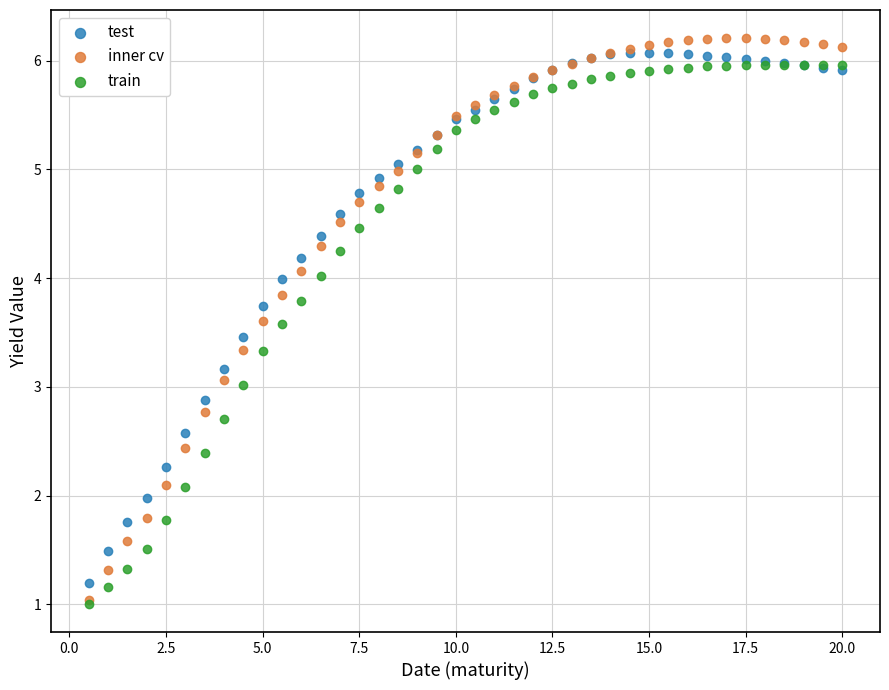

What are all the series names shown in the legend?

test, inner cv, train